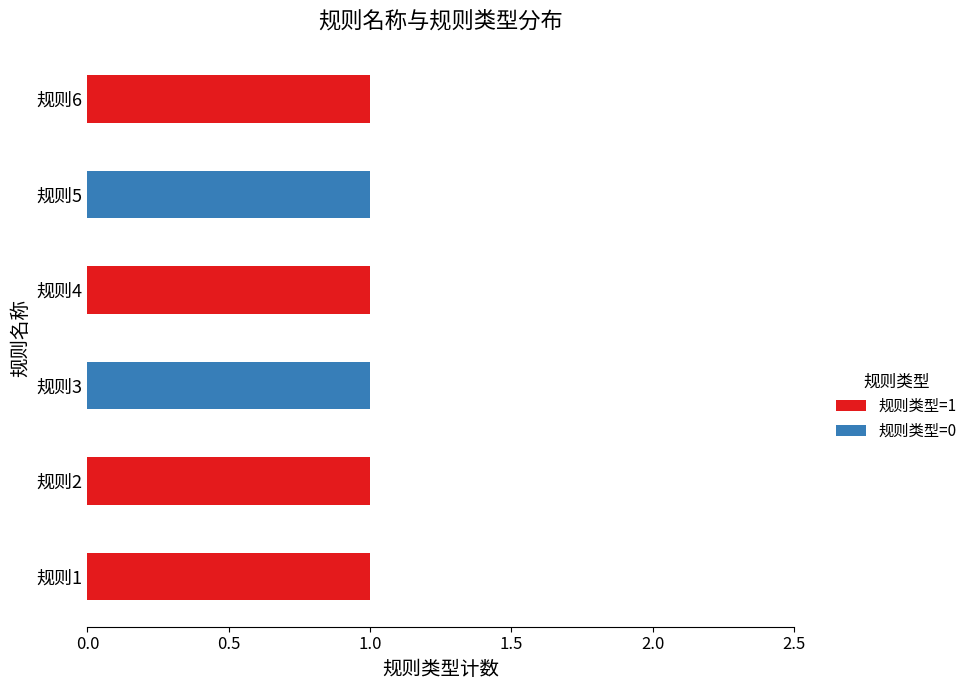

Is it true that 规则类型=1 equals 2 at 规则4?

False